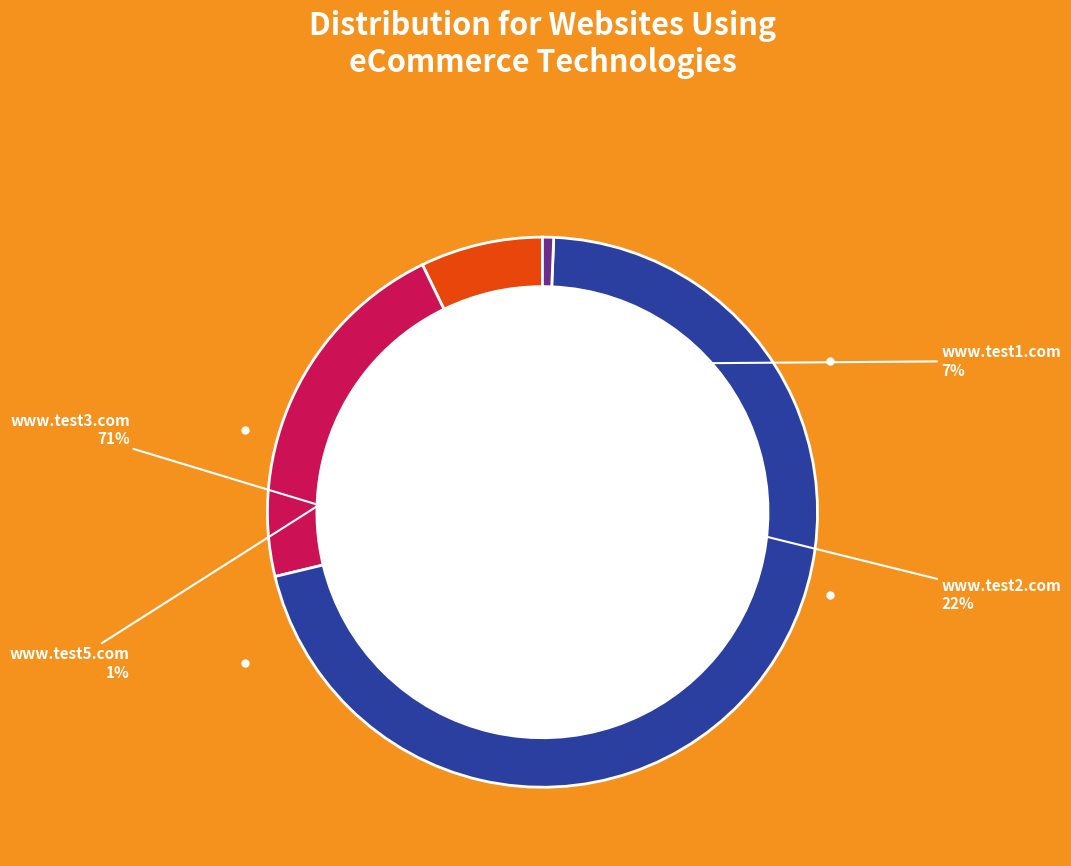

To the nearest percent, what is the combined percentage of www.test2.com and www.test1.com?

29%